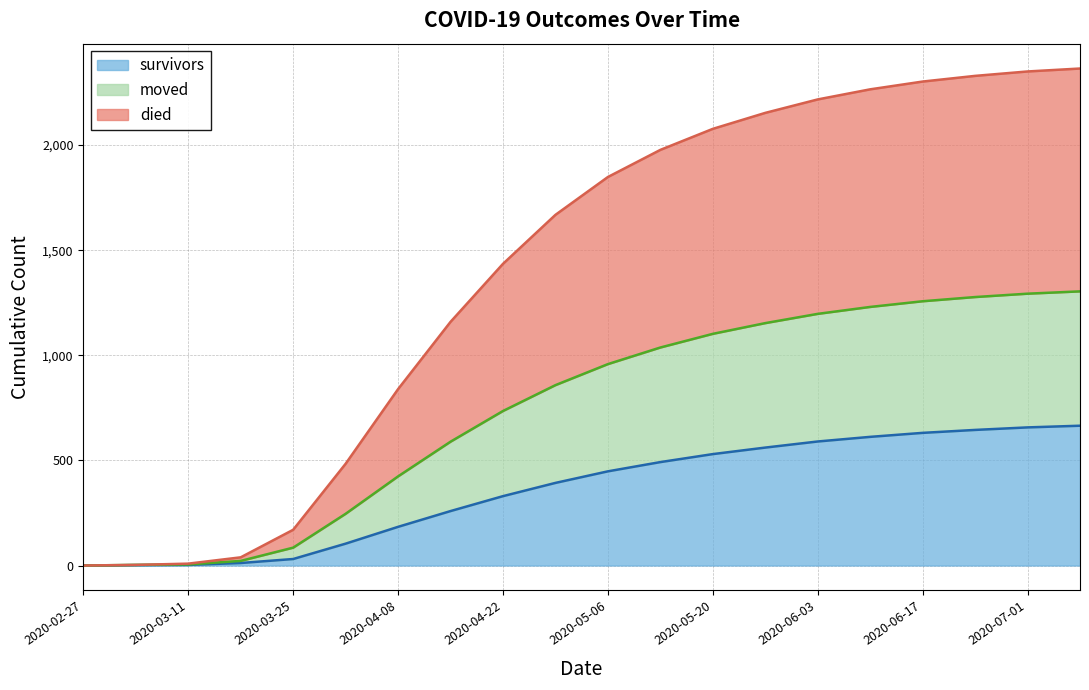

The moved series shows 1257 at 2020-06-17. True or false?

True